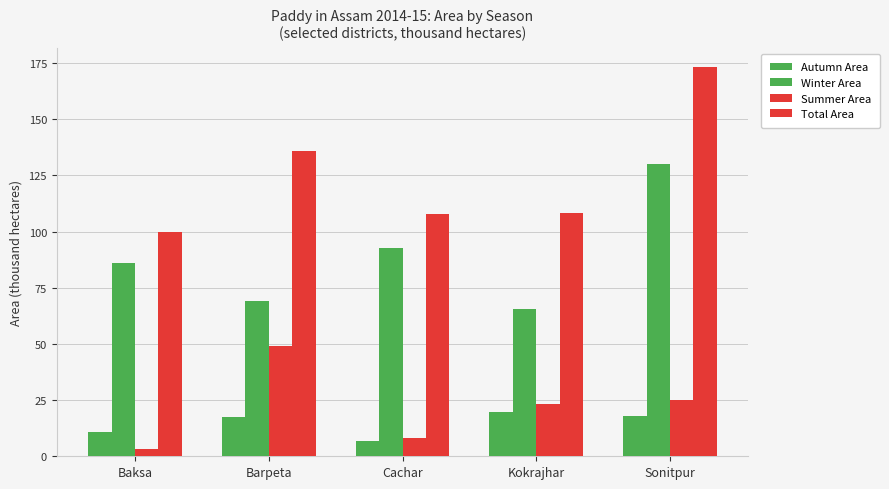

What is the value of the Summer Area bar at the 1st from the left?

3.0